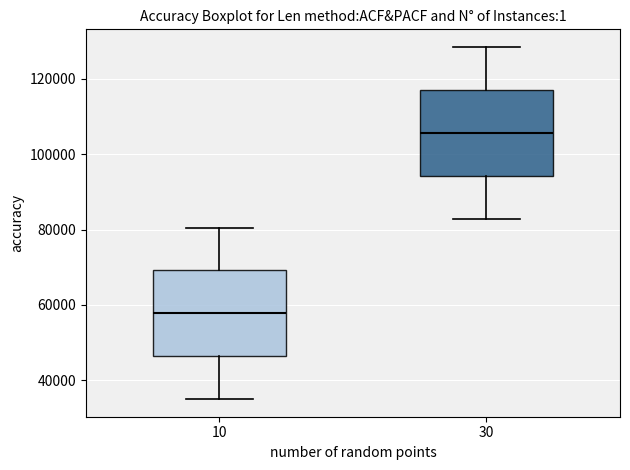

Where does the lower whisker of the box at x = 30 end on the y-axis? The values are not printed on the chart, so give them approximately, as read against the axis.

82000